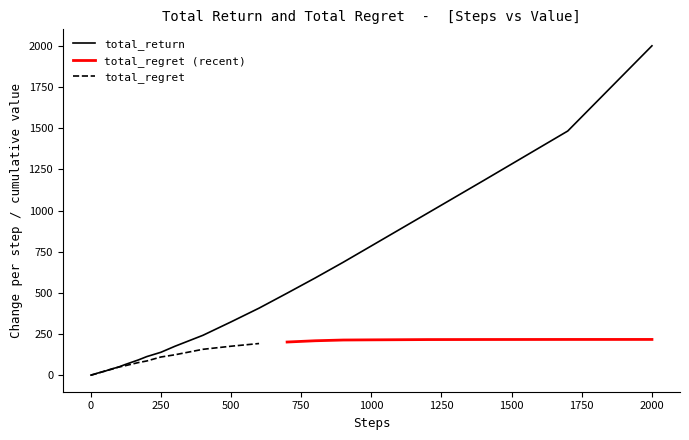

Is it true that total_return equals 323.8 at 500?

True